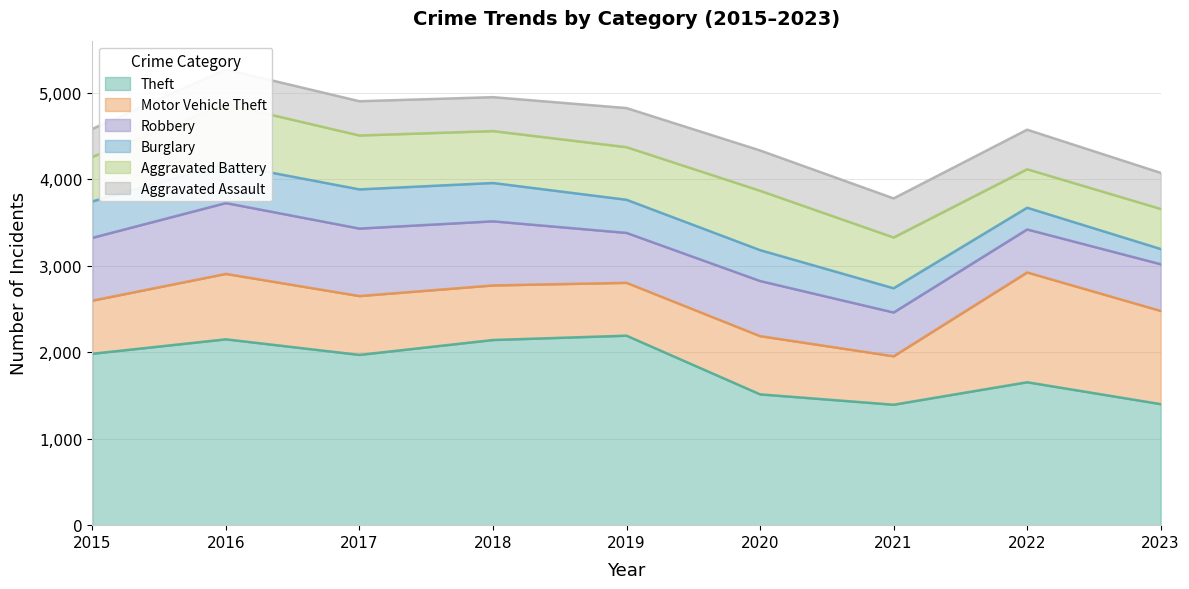

At how many categories does at least one series exceed 1008?

9